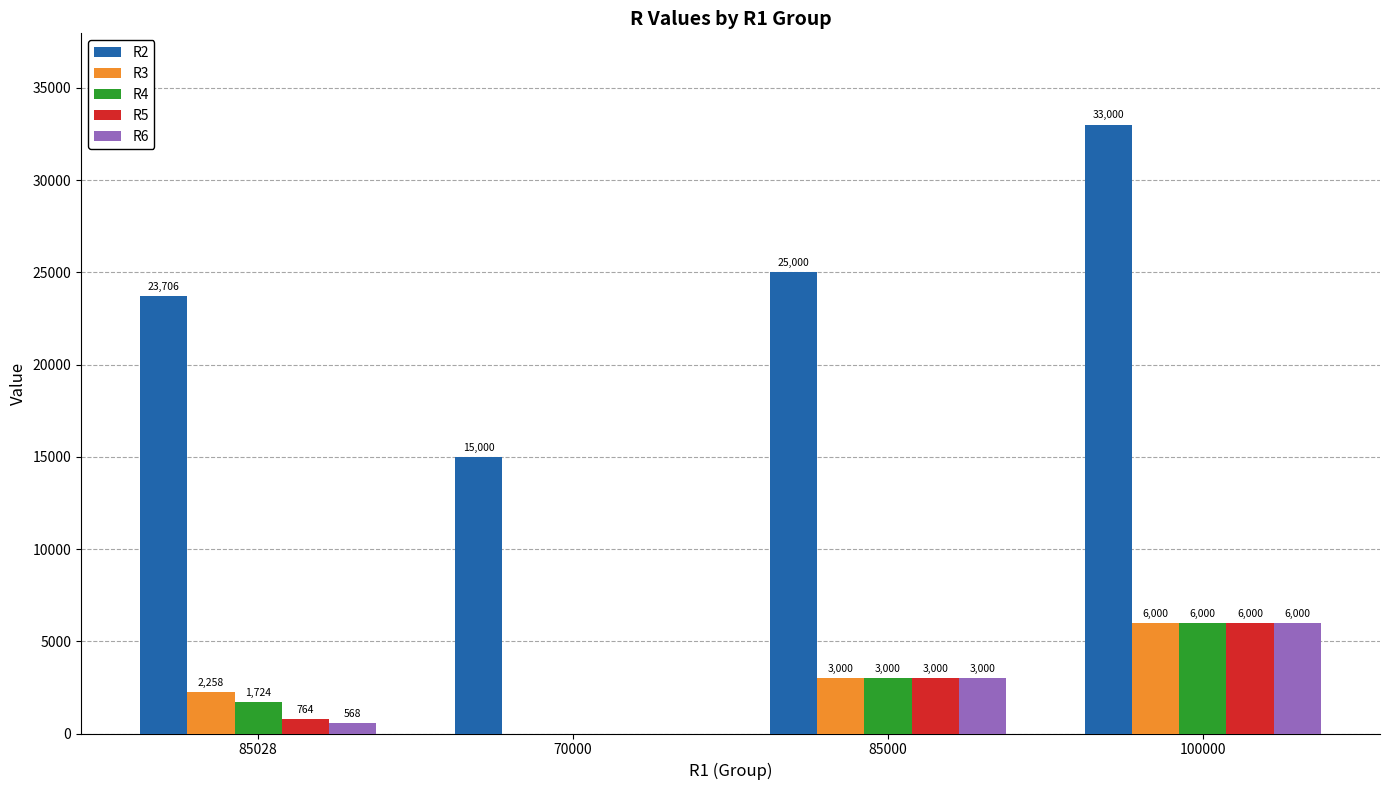

What is the difference between the R4 values at 70000 and 85028?

1724